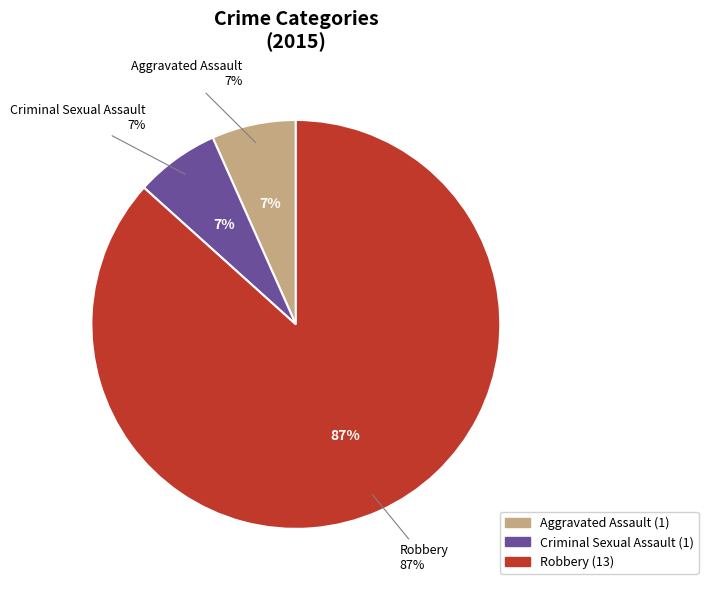

To the nearest percent, what is the difference between the Criminal Sexual Assault and Robbery slice percentages?

80%